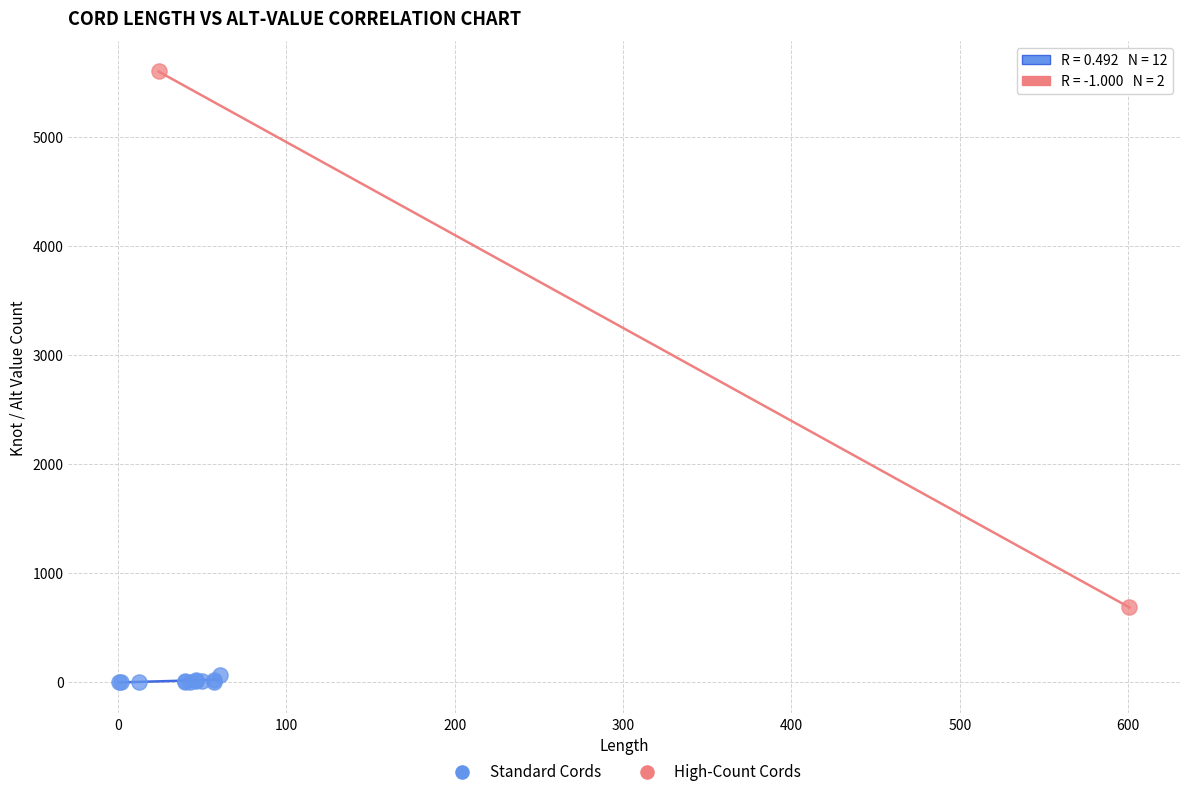

What are all the series names shown in the legend?

Standard Cords, High-Count Cords